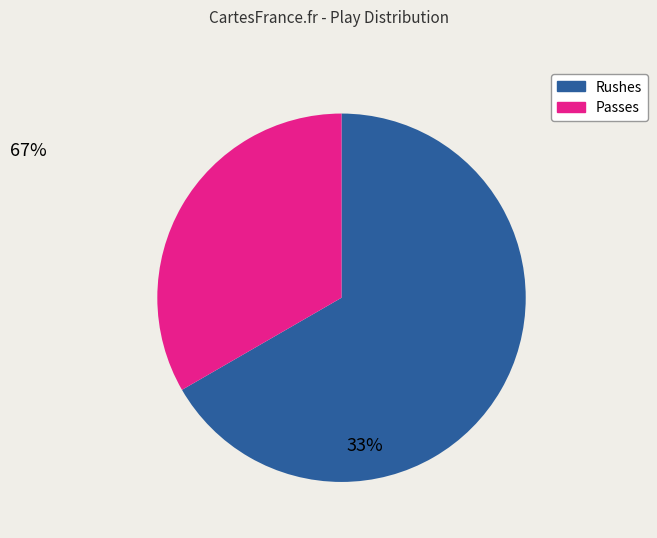

Does any single category account for the majority?

Yes